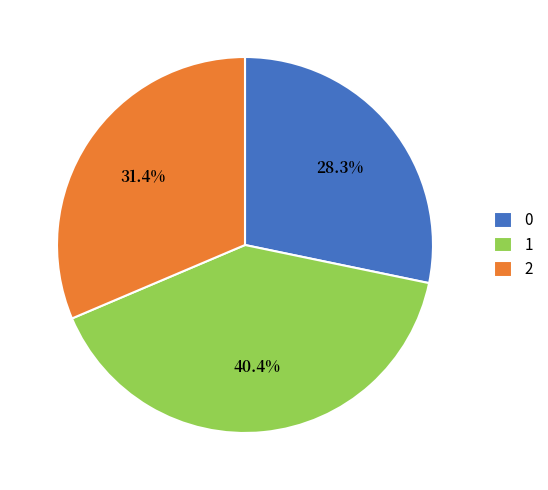

To the nearest percent, what is the average slice percentage?

33%